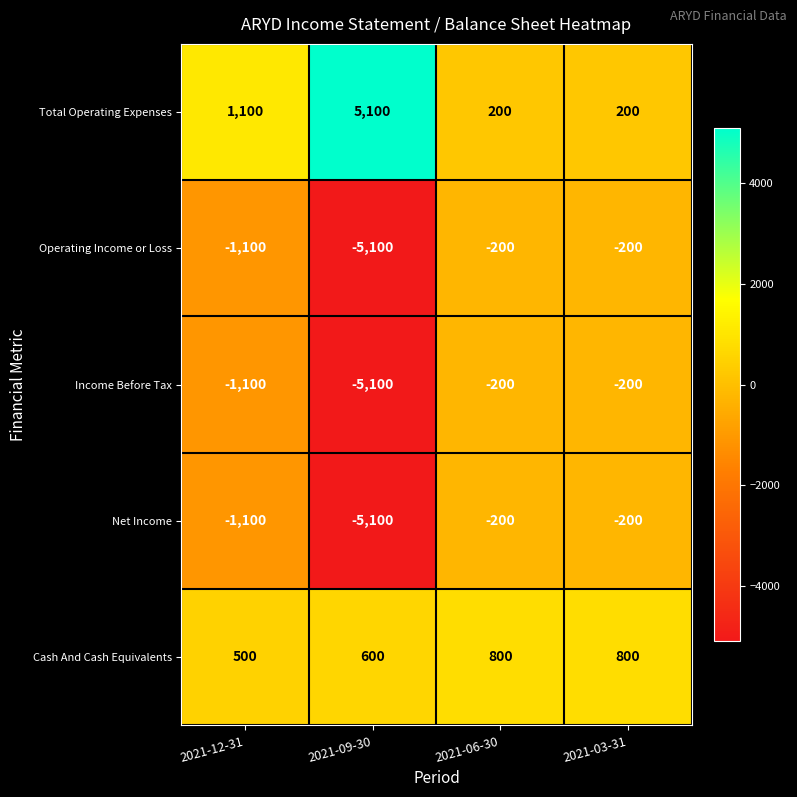

The Income Before Tax series shows -310 at 2021-06-30. True or false?

False